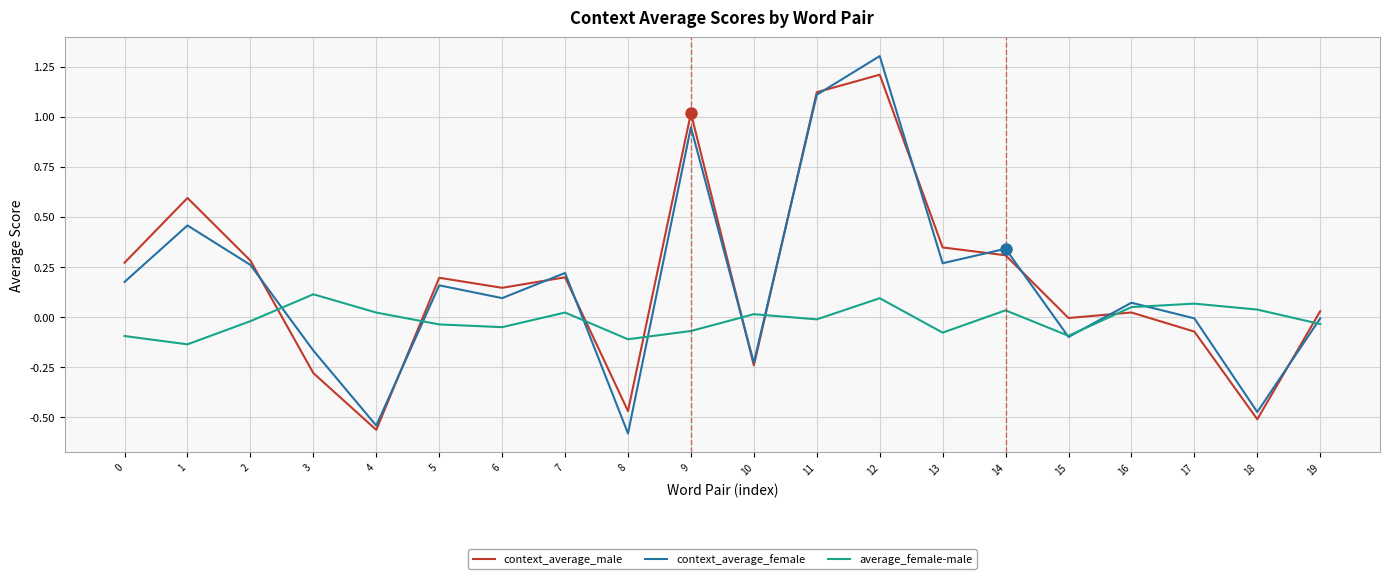

Which category has the highest value across all series?

12